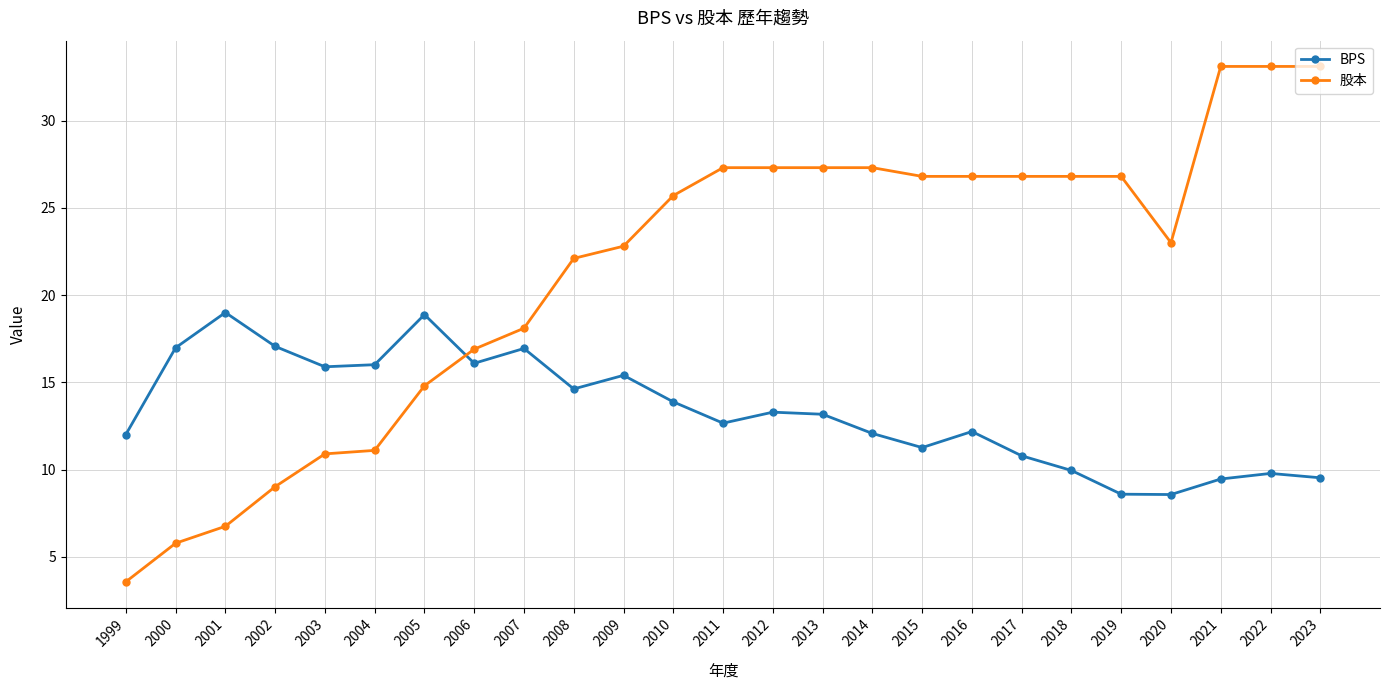

At how many categories does at least one series exceed 5?

25